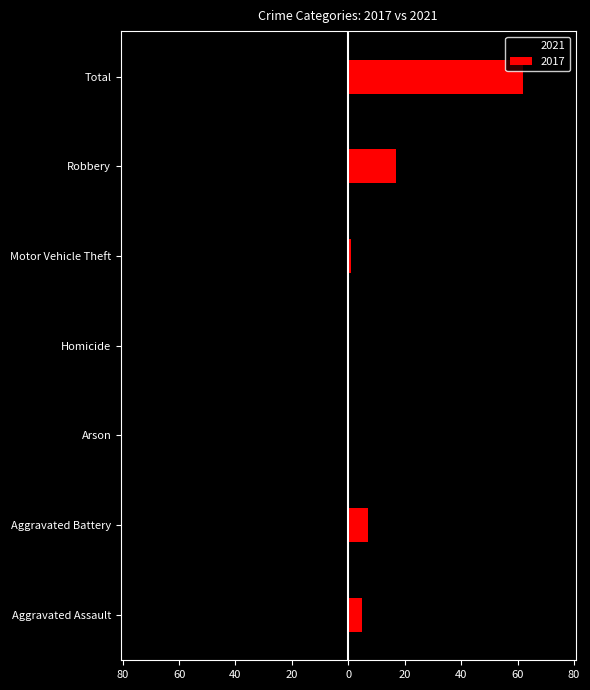

True or false: 2021 has a value of -5 at Motor Vehicle Theft.

True